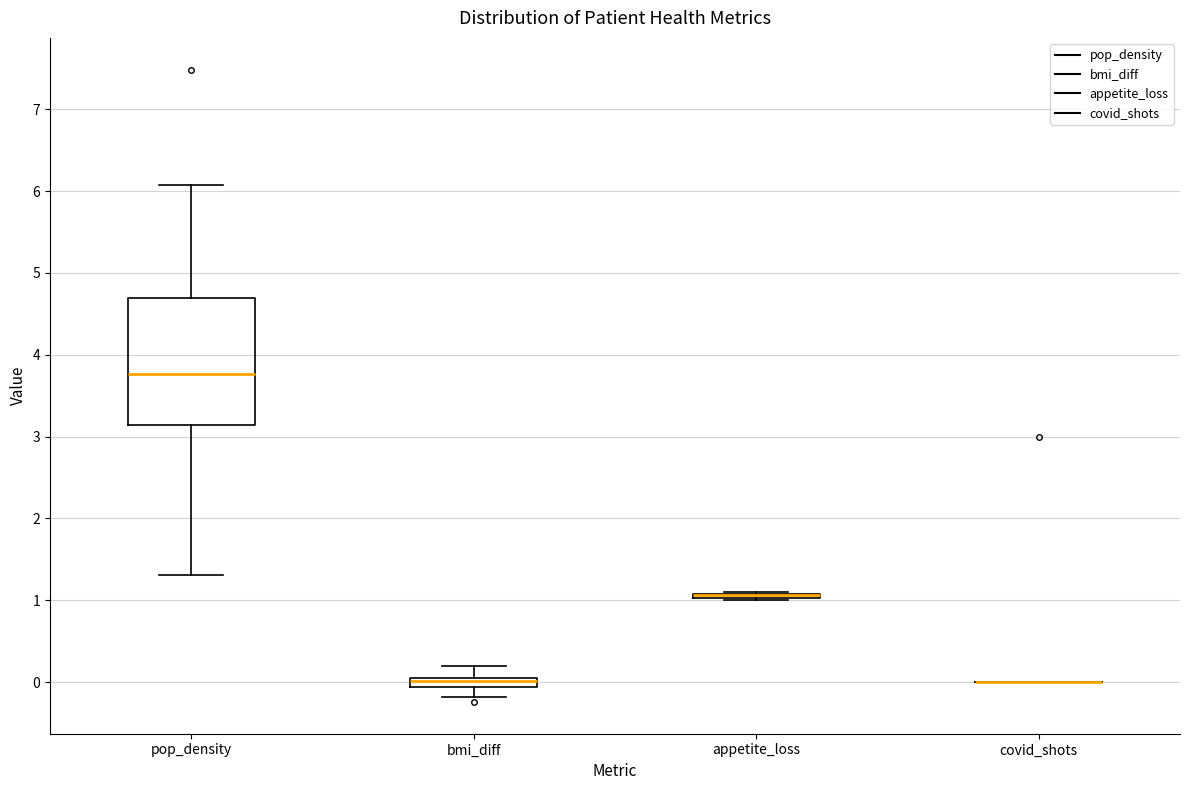

Where is the lower edge of the box for pop_density on the y-axis? The values are not printed on the chart, so give them approximately, as read against the axis.

3.1